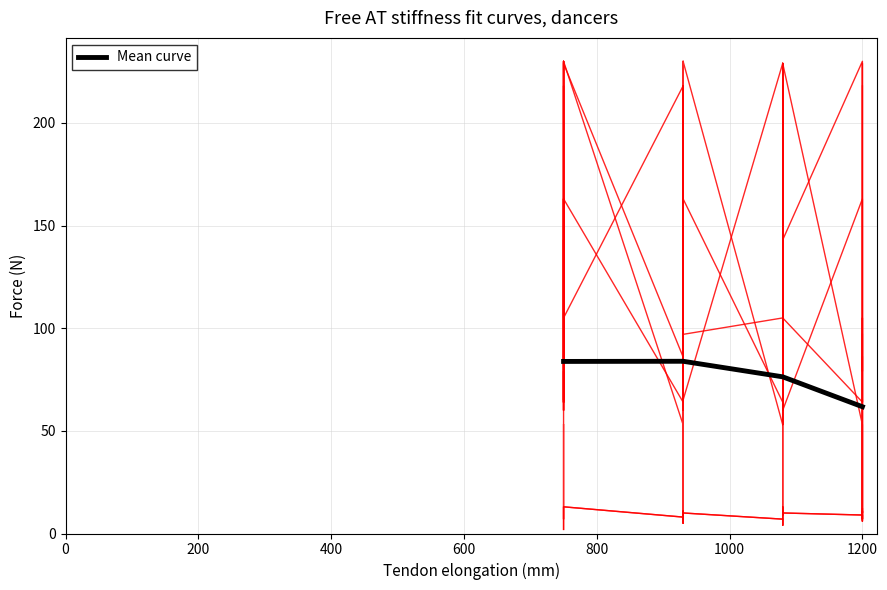

What is the lowest value of the Mean curve series?

61.8